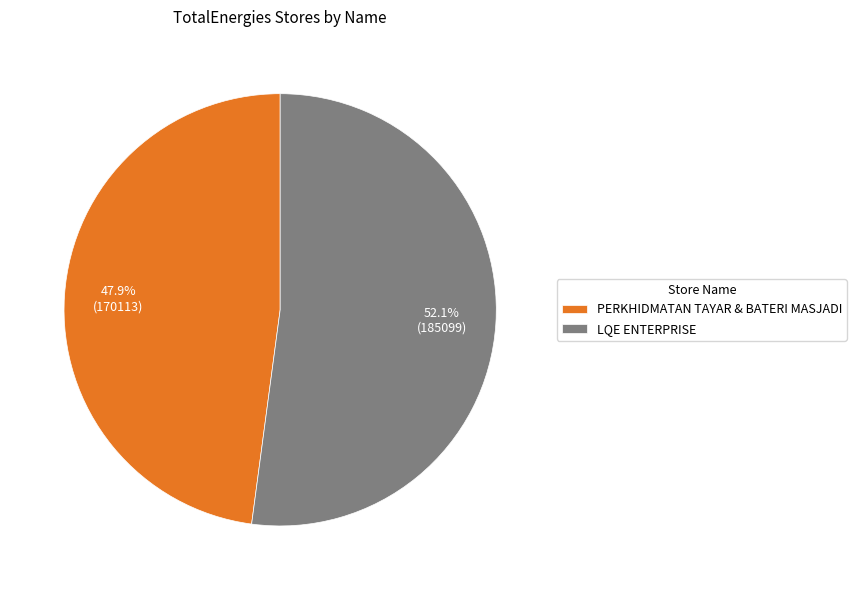

The LQE ENTERPRISE slice represents 47% of the pie. True or false?

False